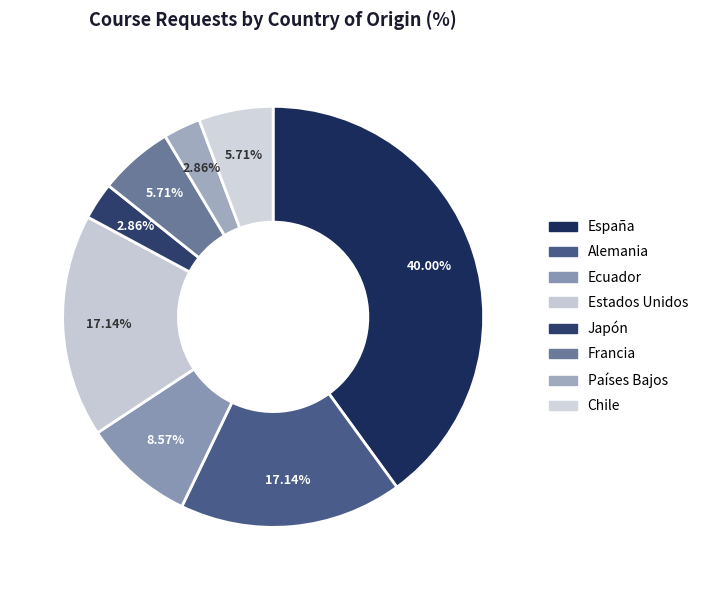

How many segments does this pie chart have?

8